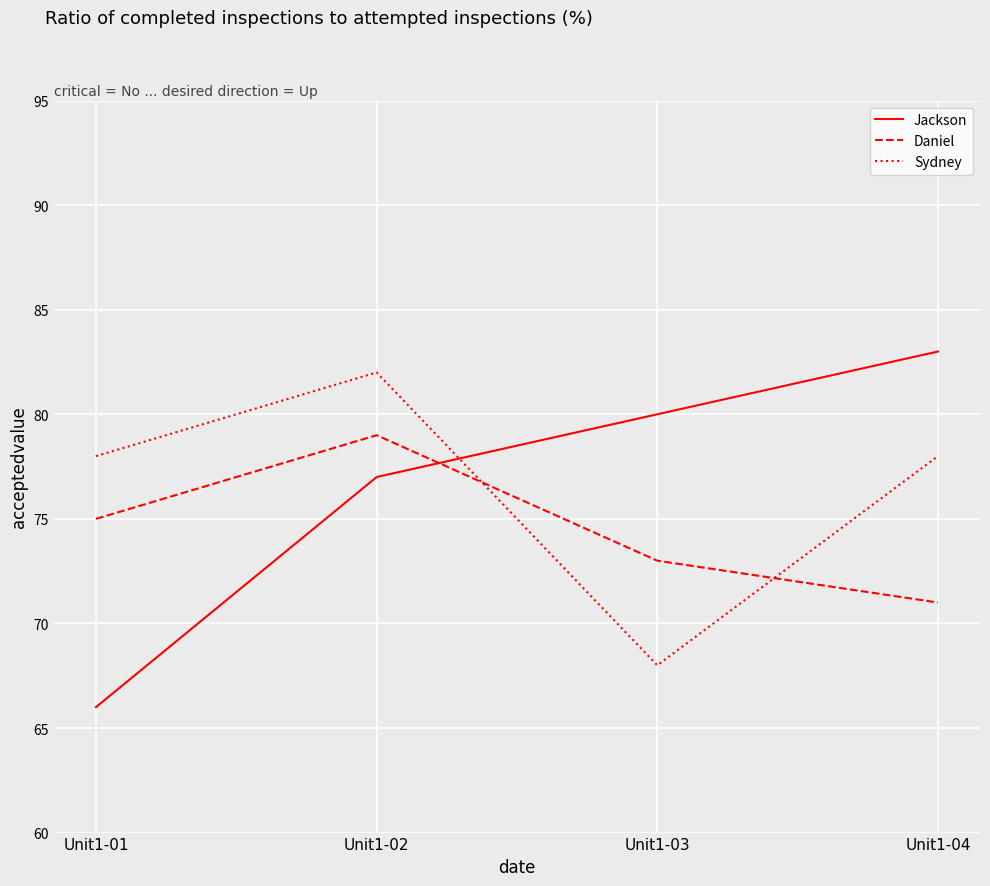

Between Unit1-01 and Unit1-02, which series saw the biggest shift?

Jackson